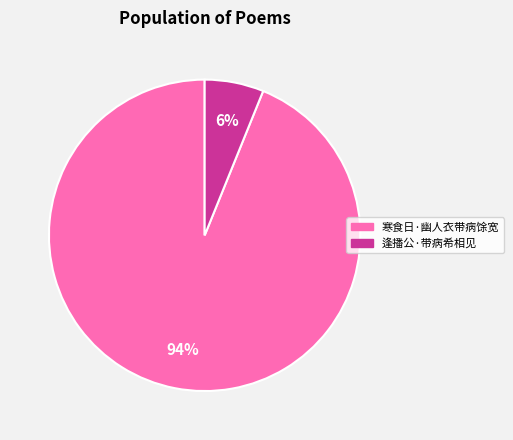

Is it true that 逢播公·带病希相见 is 6% of the pie?

True